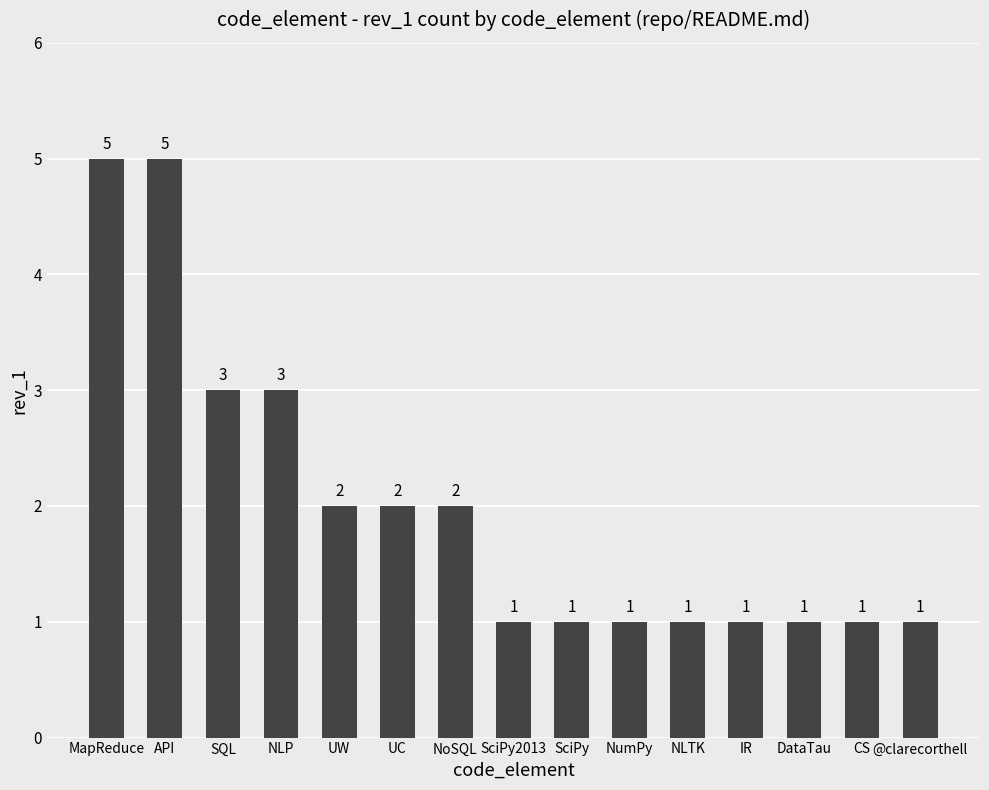

What is the average value?

2